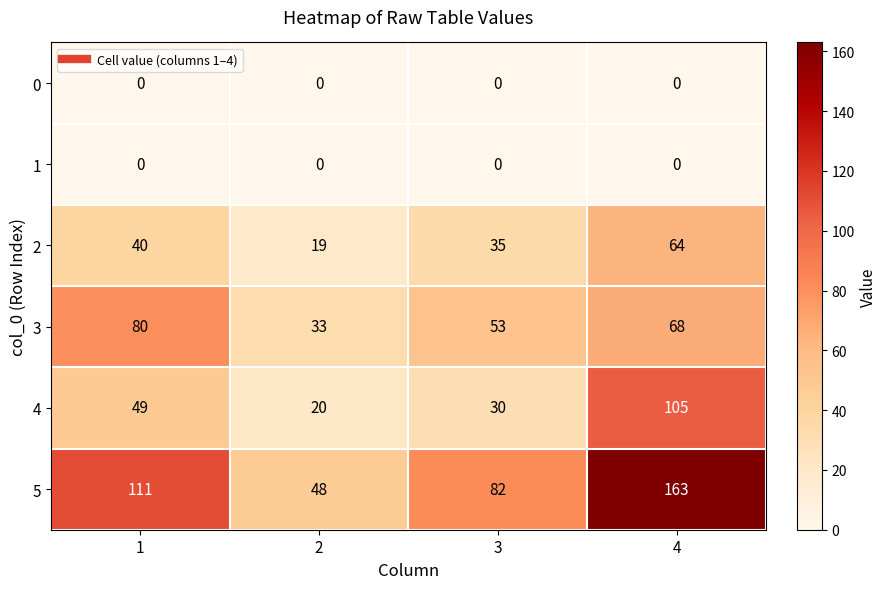

What value does the 4 series have at 1, to the nearest 5?

50